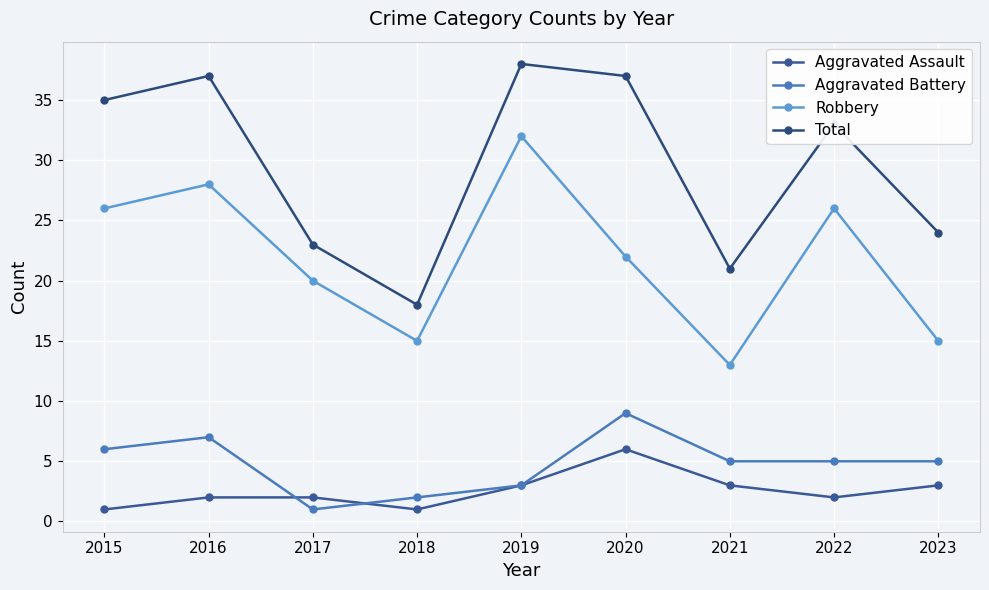

At which category does Total reach its first local peak?

2016